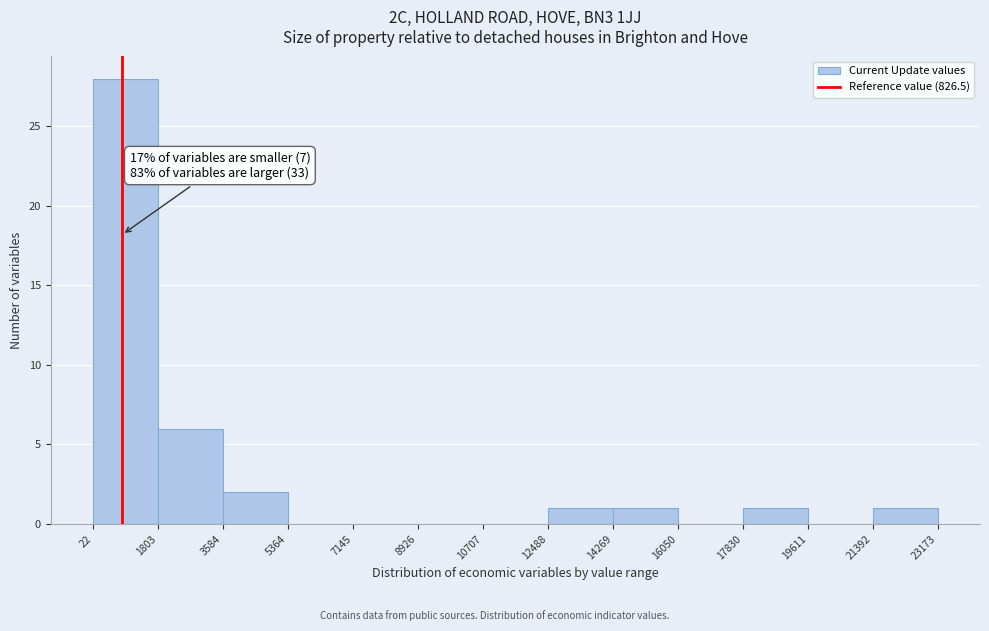

Over which range of the x-axis is the bar tallest?

22 to 1803